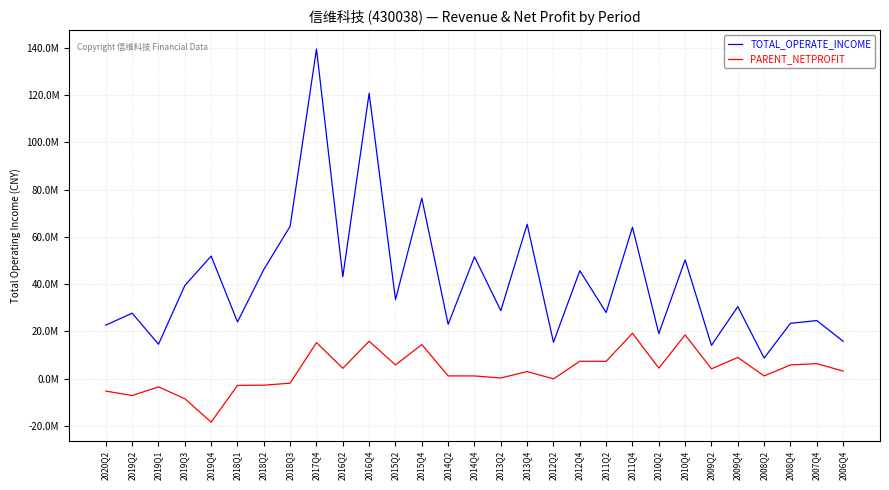

What is the difference between the maximum and second lowest values in the TOTAL_OPERATE_INCOME series?

125423449.3